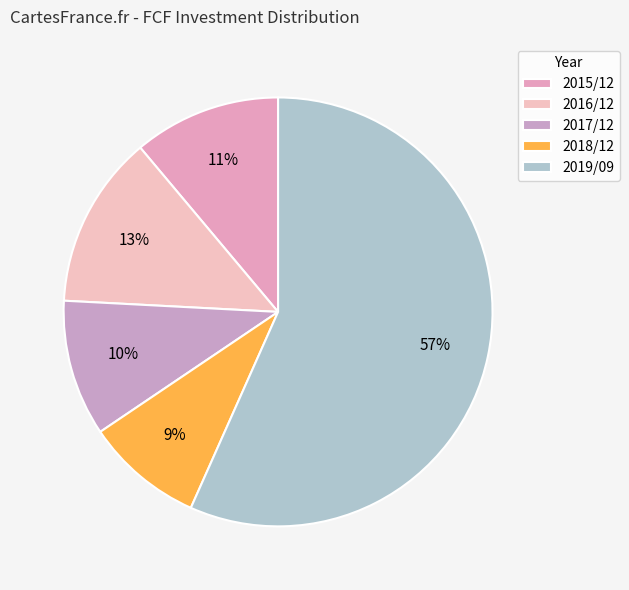

Is it true that 2019/09 is 57% of the pie?

True